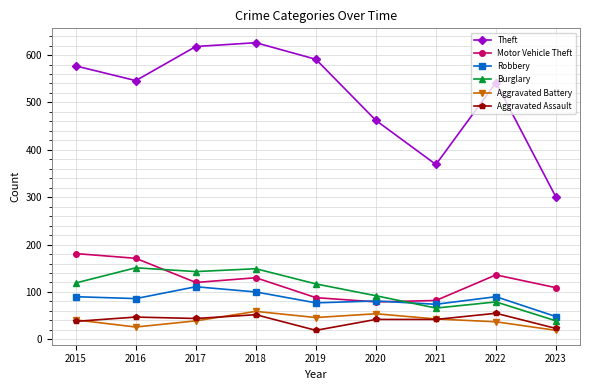

Where do Motor Vehicle Theft and Robbery first cross each other?

2019 and 2020